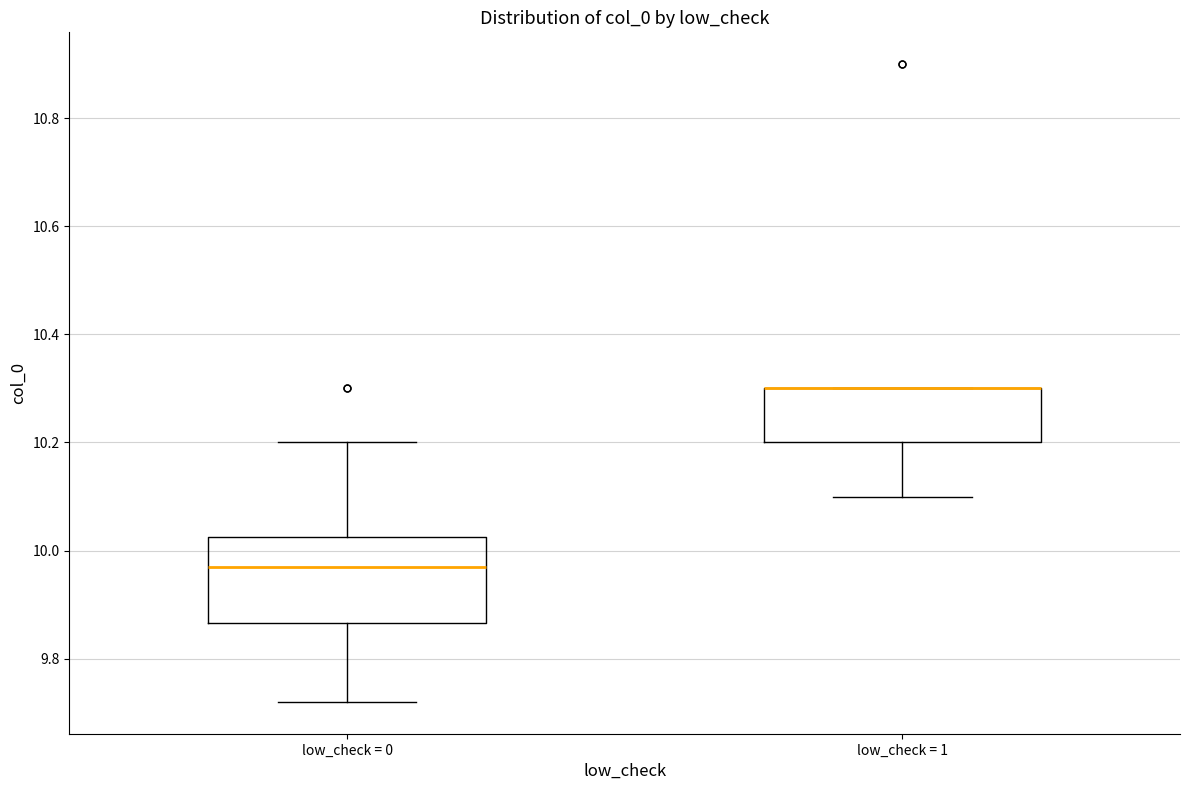

Where is the upper edge of the box for low_check = 1 on the y-axis? The values are not printed on the chart, so give them approximately, as read against the axis.

10.30